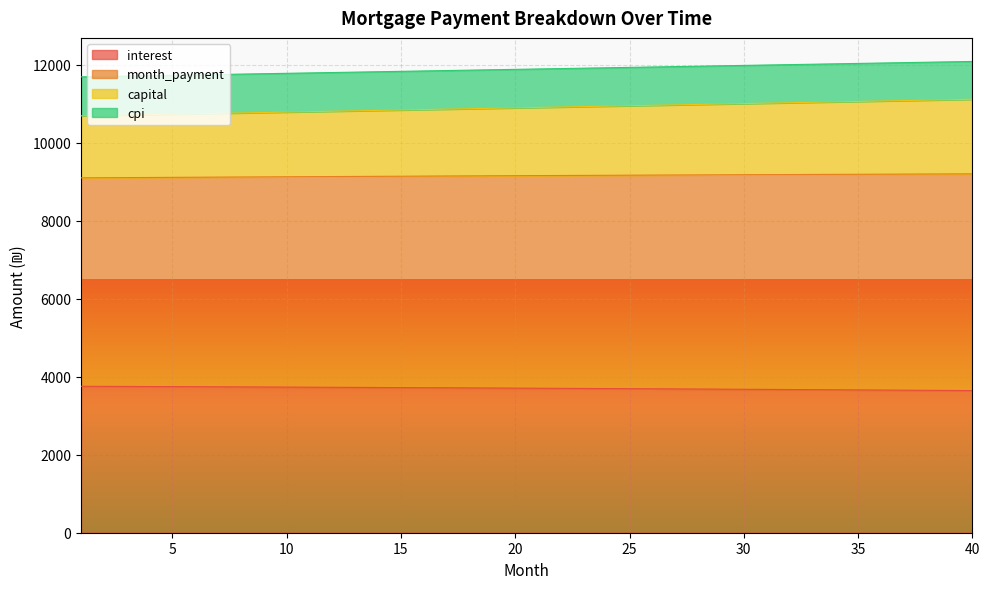

What is the maximum value shown in the chart?

12079.5